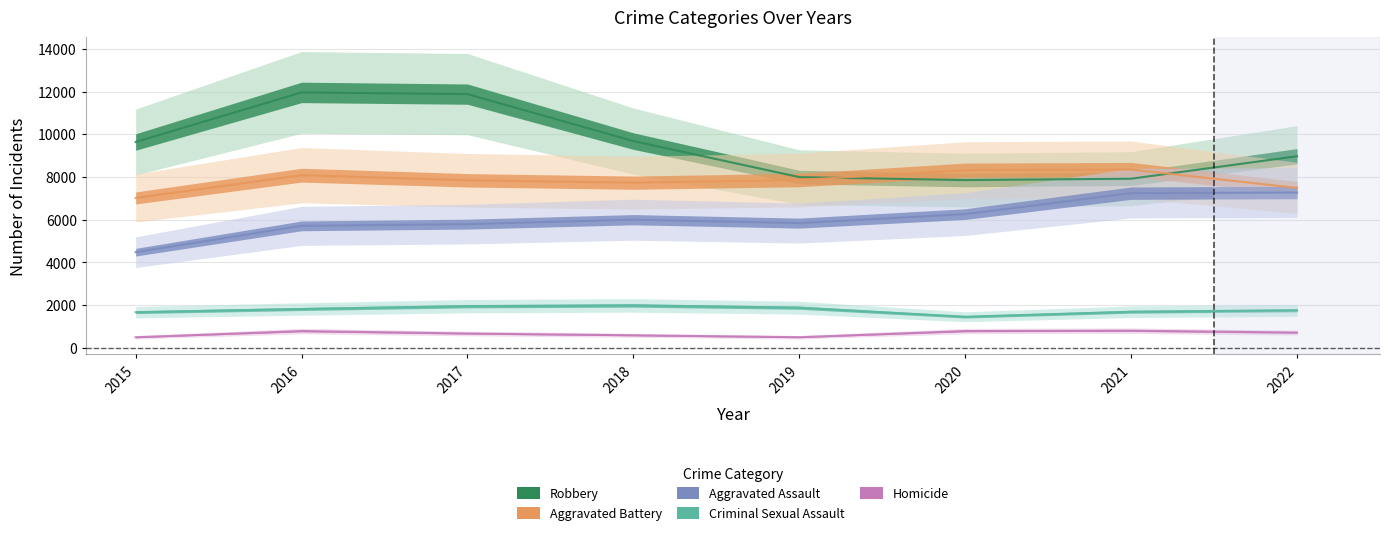

What is the difference between the second highest and second lowest values in the Aggravated Assault series?

1531